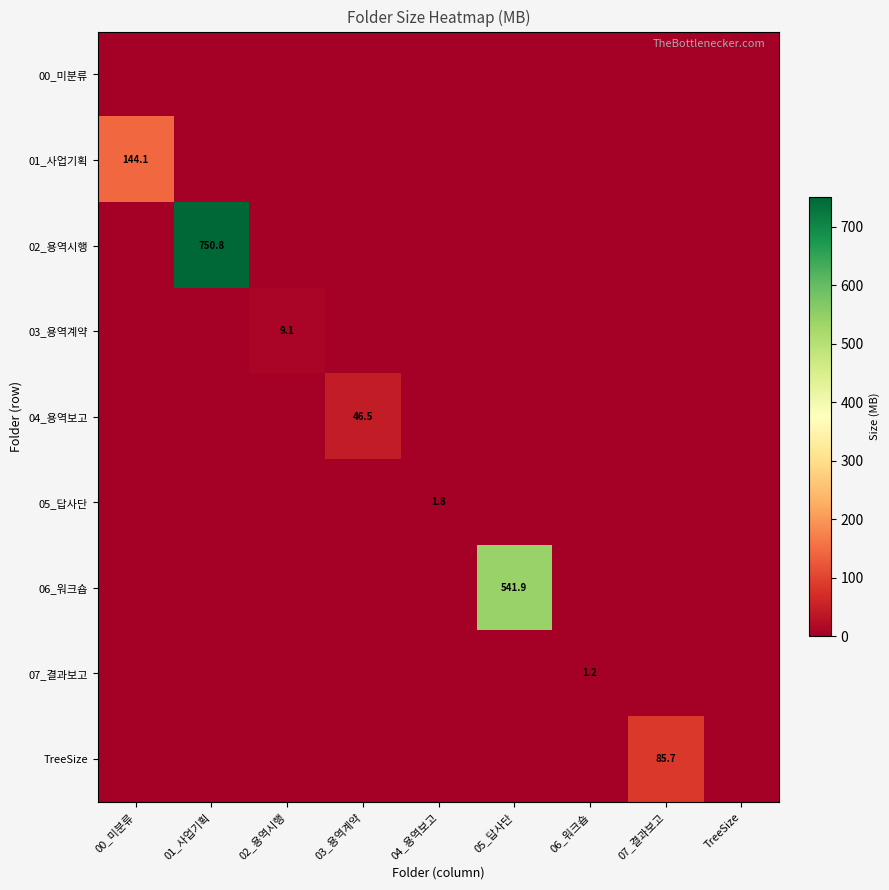

Is the value of 05_답사단 at 04_용역보고 greater than the value of 06_워크숍 at 05_답사단?

No